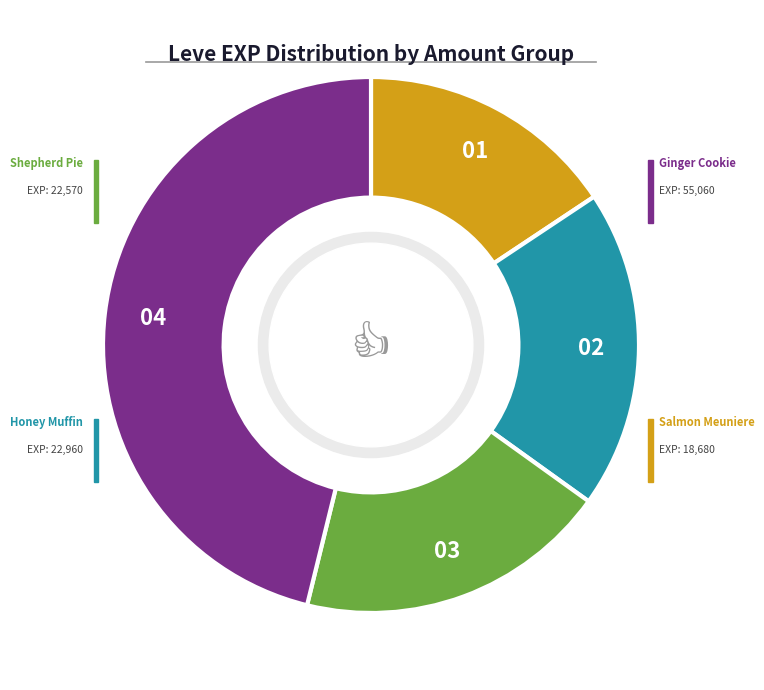

Is there a majority slice in this chart?

No